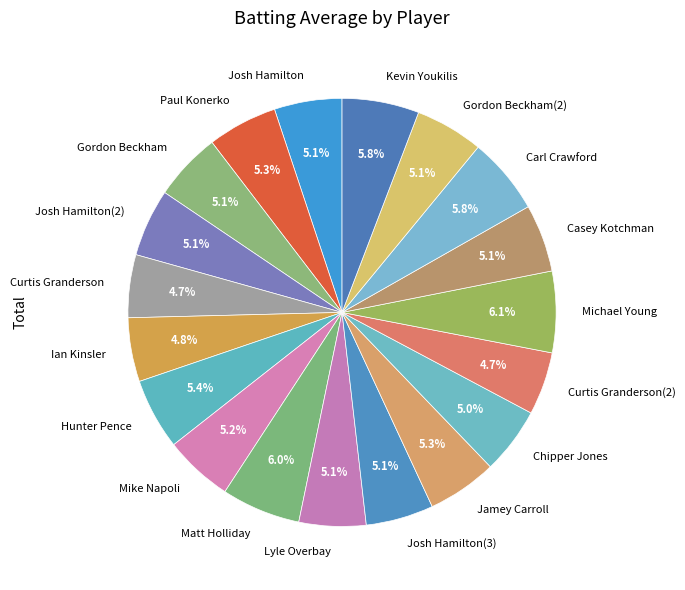

Between Carl Crawford and Chipper Jones, which is larger?

Carl Crawford